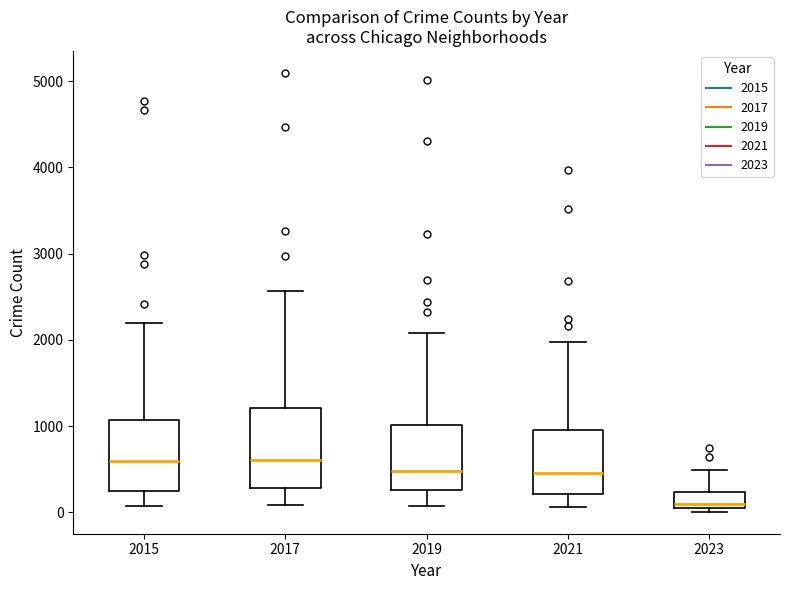

Comparing the boxes themselves (not the whiskers), which one is the tallest?

2017